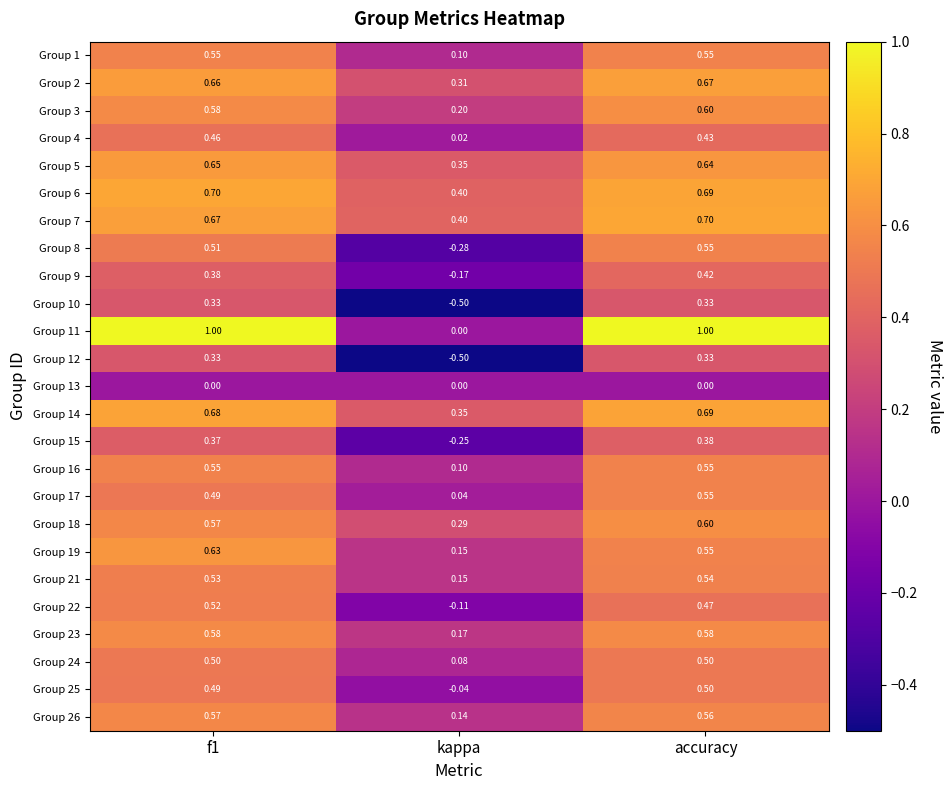

At which label does Group 17 reach its peak?

accuracy